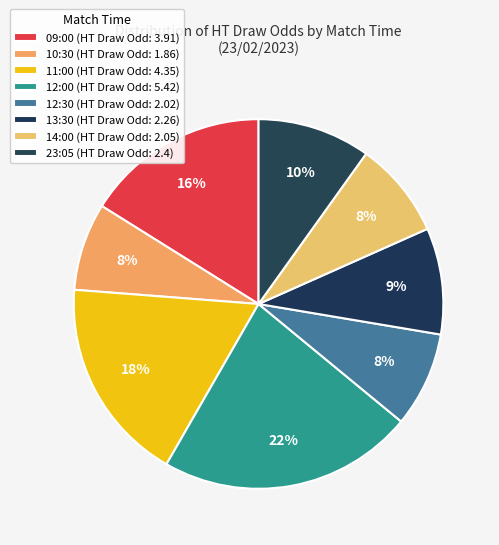

What percentage is the 10:30 slice, to the nearest percent?

8%